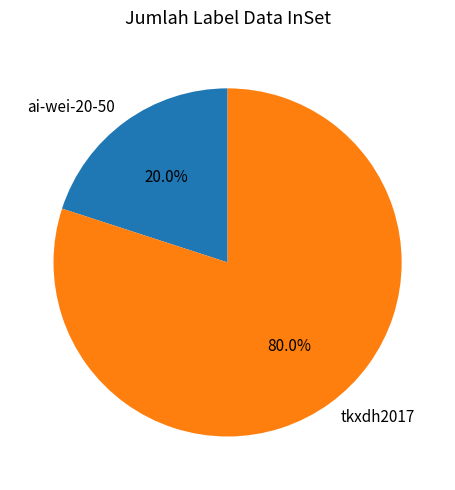

To the nearest percent, what is the difference between the tkxdh2017 and ai-wei-20-50 slice percentages?

60%